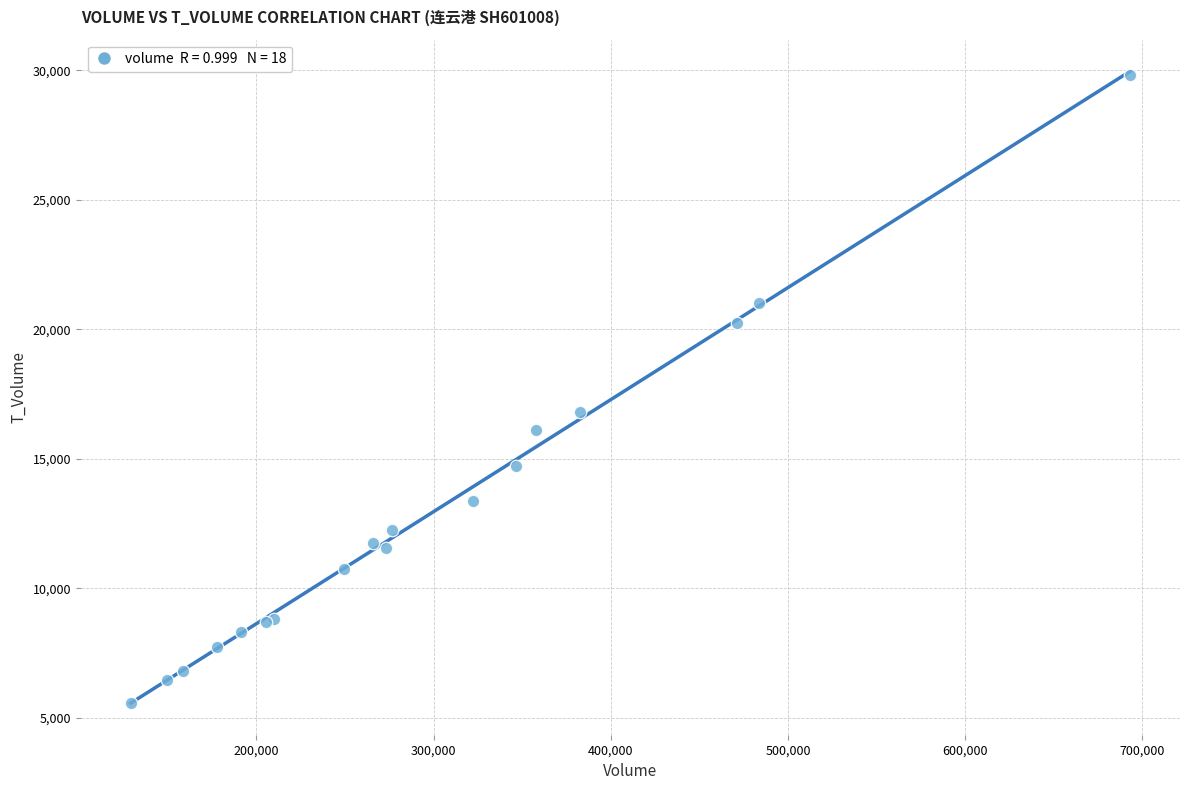

What Y value in the scatter plot is closest to 17711?

16822